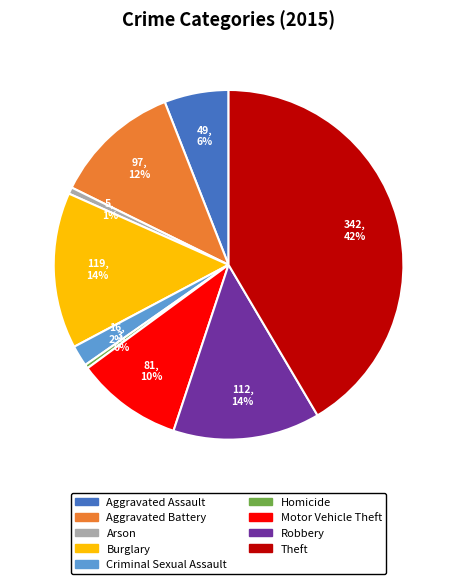

To the nearest percent, what is the combined percentage of Criminal Sexual Assault and Burglary?

16%